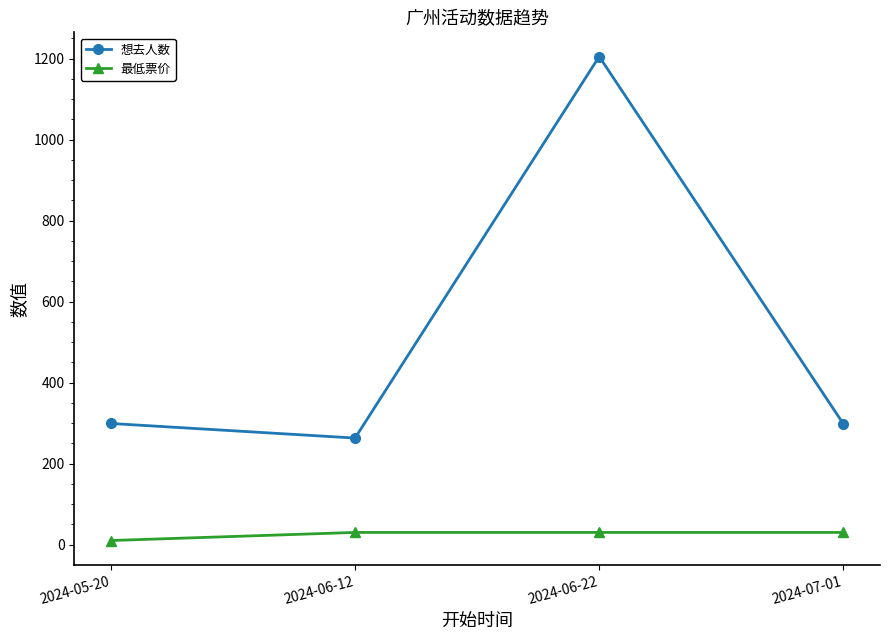

What are all the series names shown in the legend?

想去人数, 最低票价